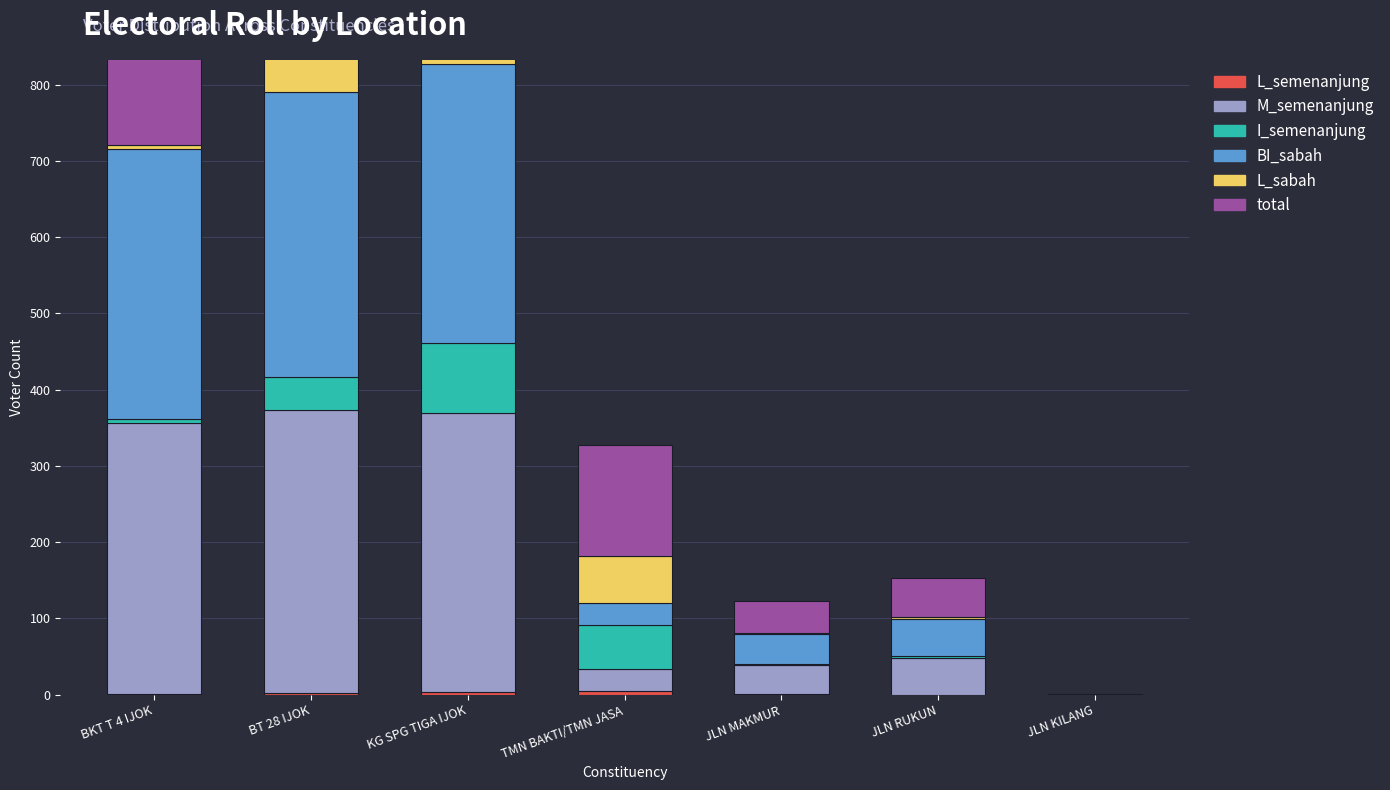

What is the difference between the M_semenanjung values at KG SPG TIGA IJOK and BKT T 4 IJOK?

10